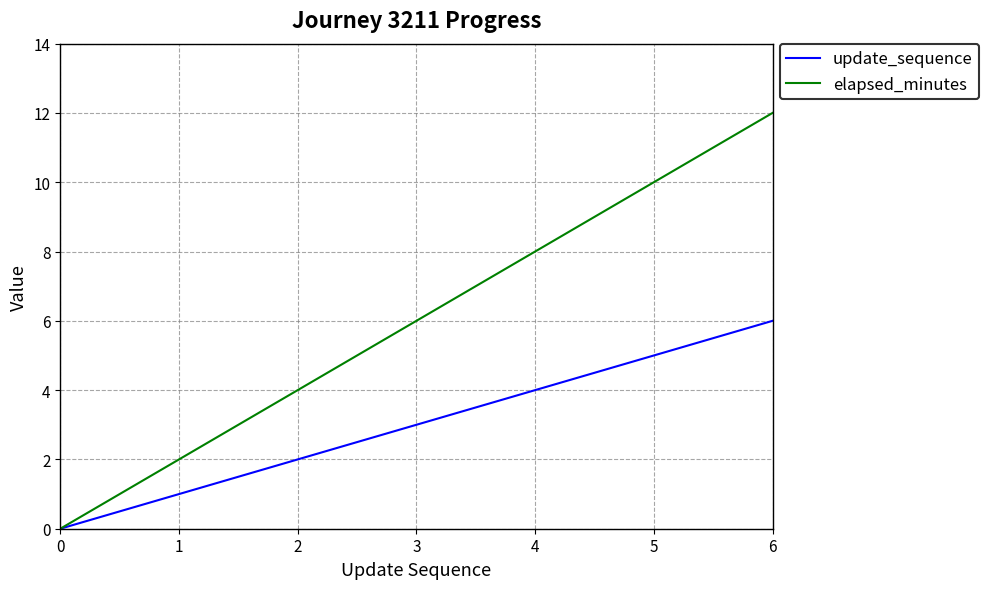

Between 0 and 1, which series saw the biggest shift?

elapsed_minutes